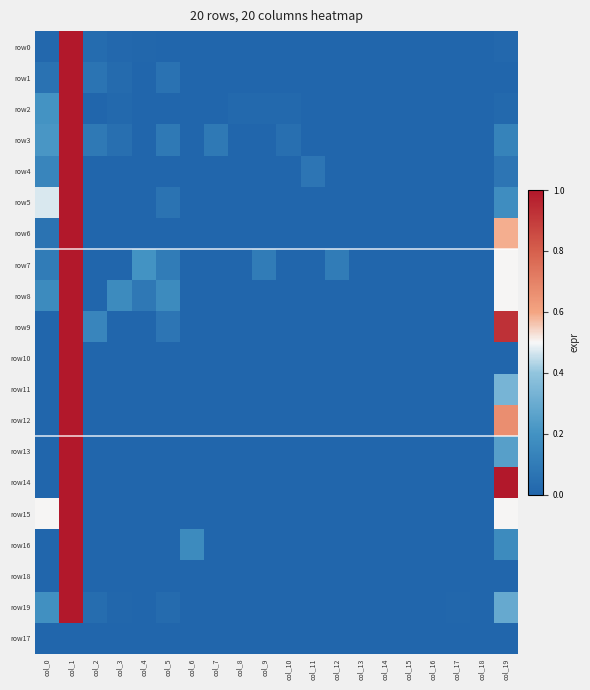

Rank the series at col_10 from lowest to highest value.

row1, row4, row5, row6, row7, row8, row9, row10, row11, row12, row13, row14, row15, row16, row18, row19, row17, row0, row2, row3